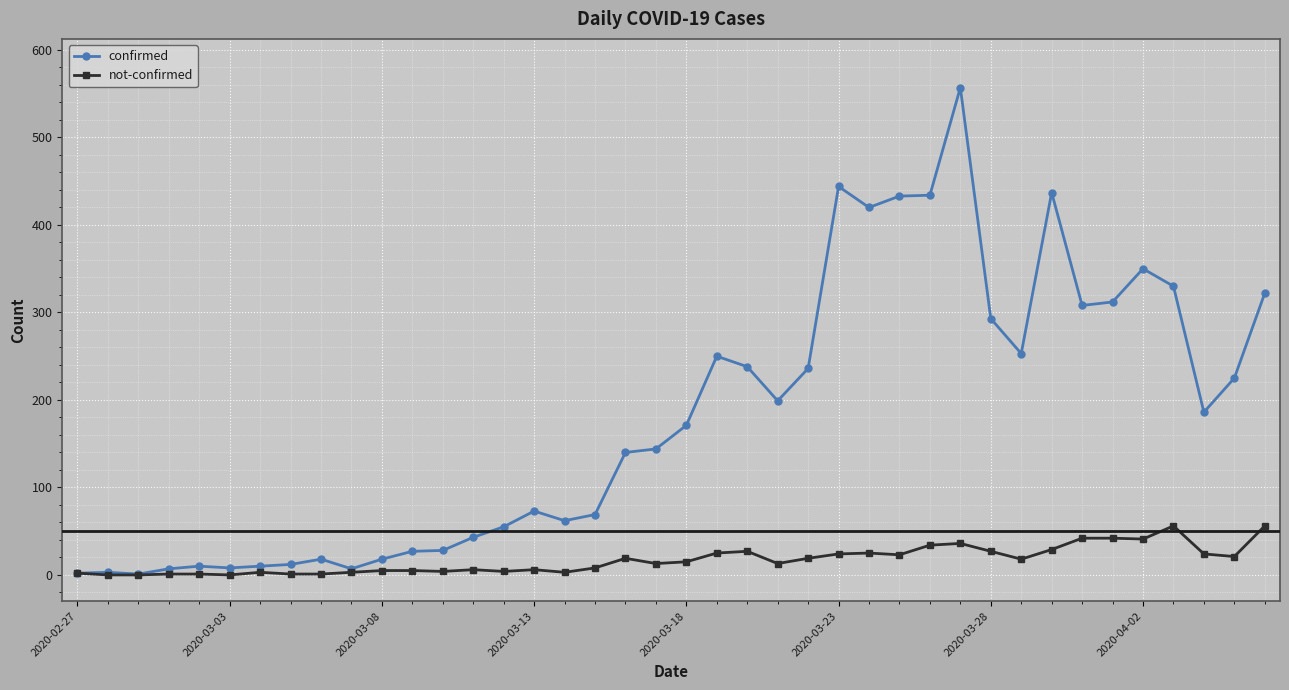

Which series has the largest total across all categories?

confirmed